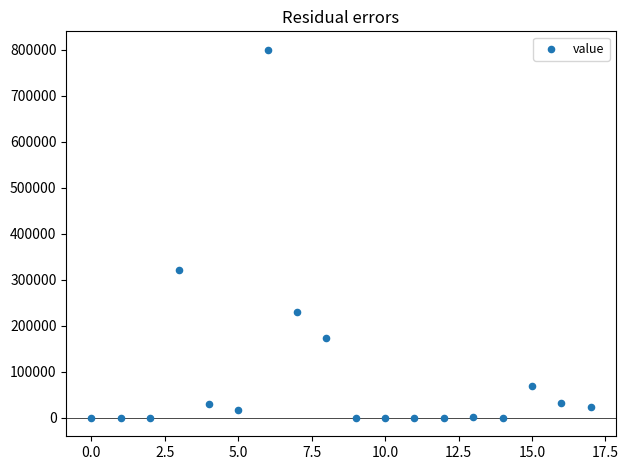

What Y value in the scatter plot is closest to 400149?

322059.5